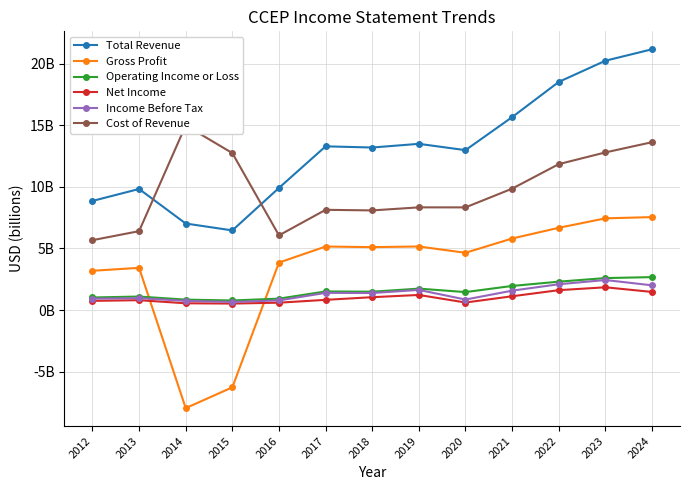

At how many categories does at least one series exceed 2?

13